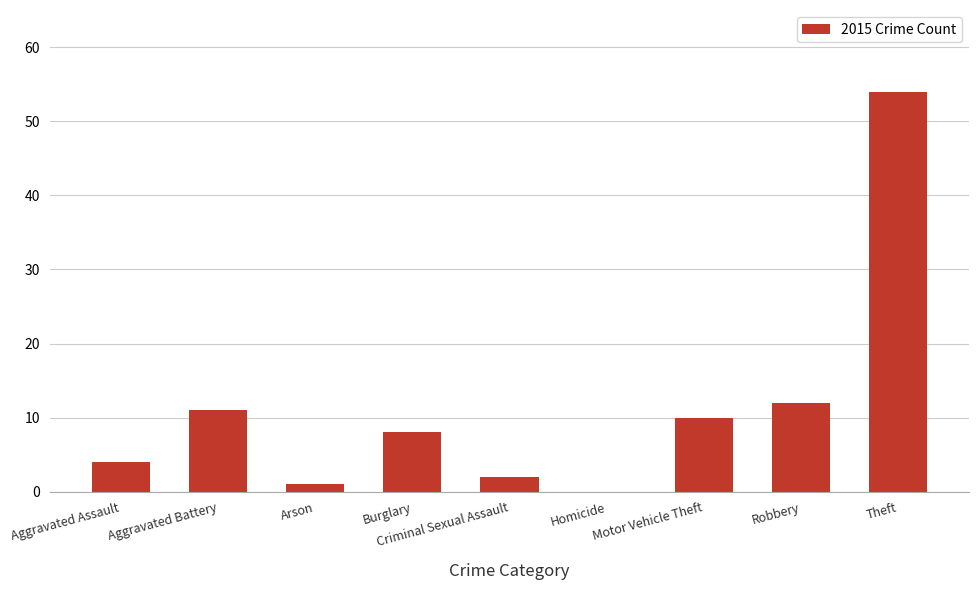

Count the number of data series in this chart.

1